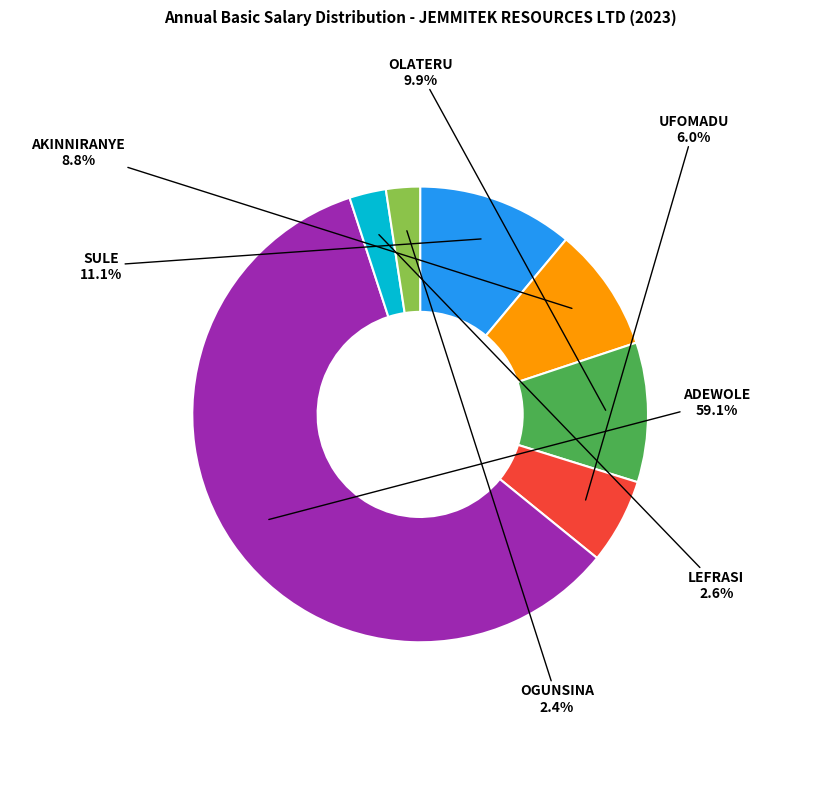

What percentage is NOT represented by AKINNIRANYE?

91.2%